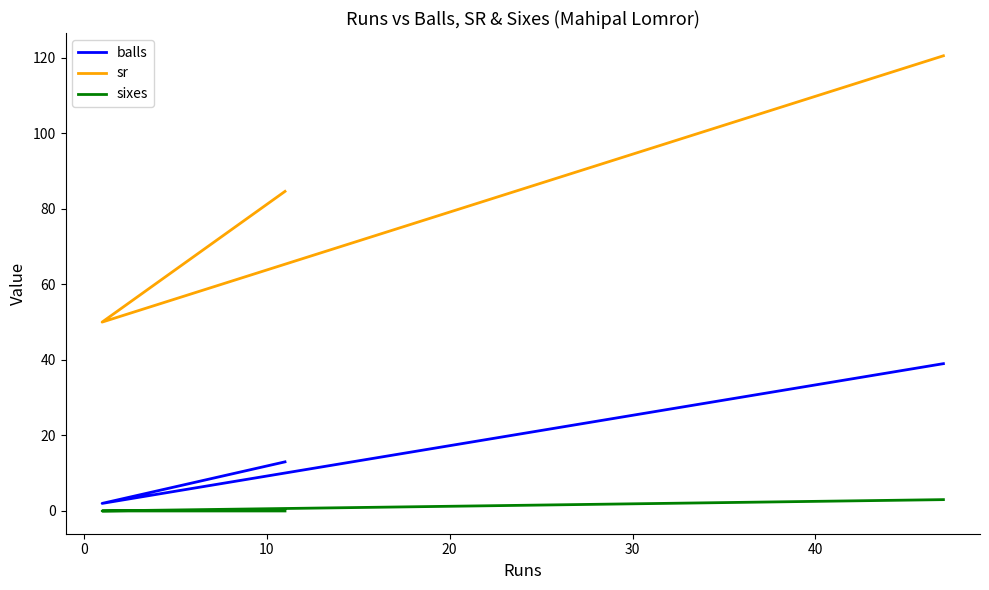

Which series has the largest range (max minus min)?

sr